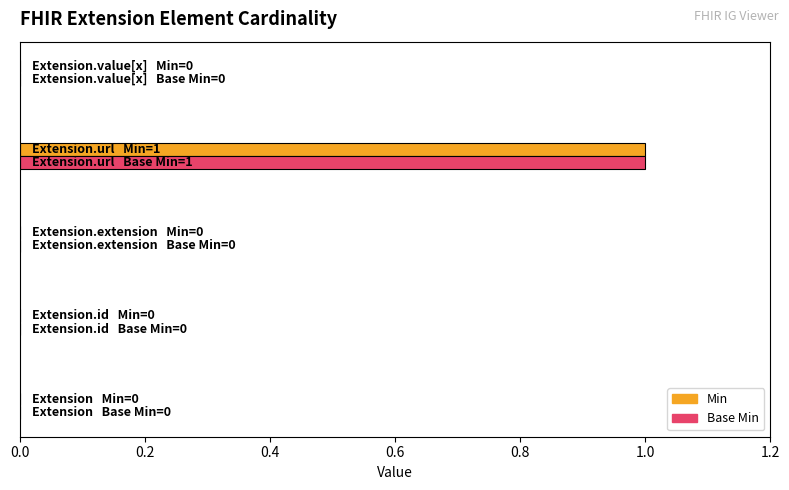

List the series in order of their peak value, highest first.

Min, Base Min